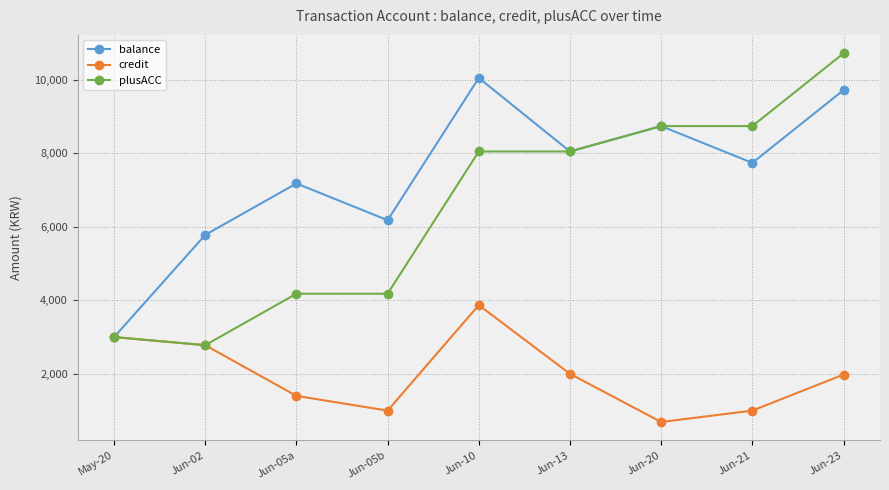

At which category does credit reach its first local valley?

Jun-05b